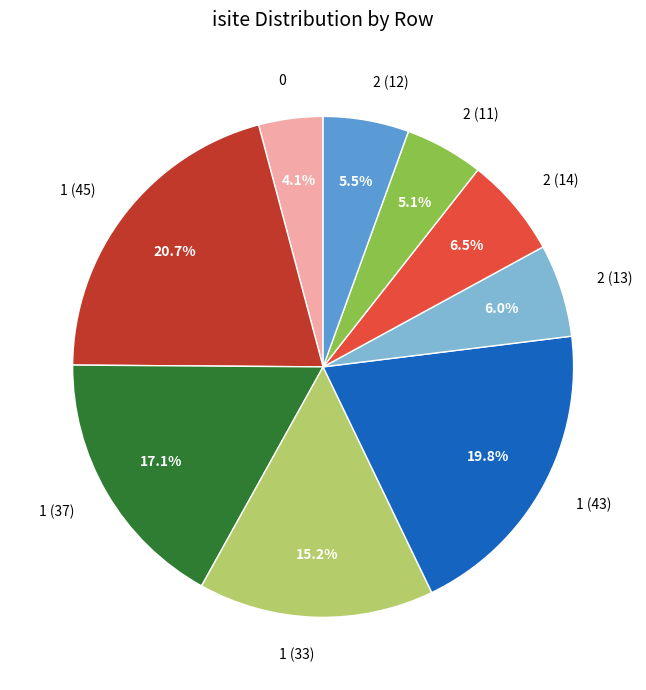

What percentage is NOT represented by 1 (37)?

82.9%